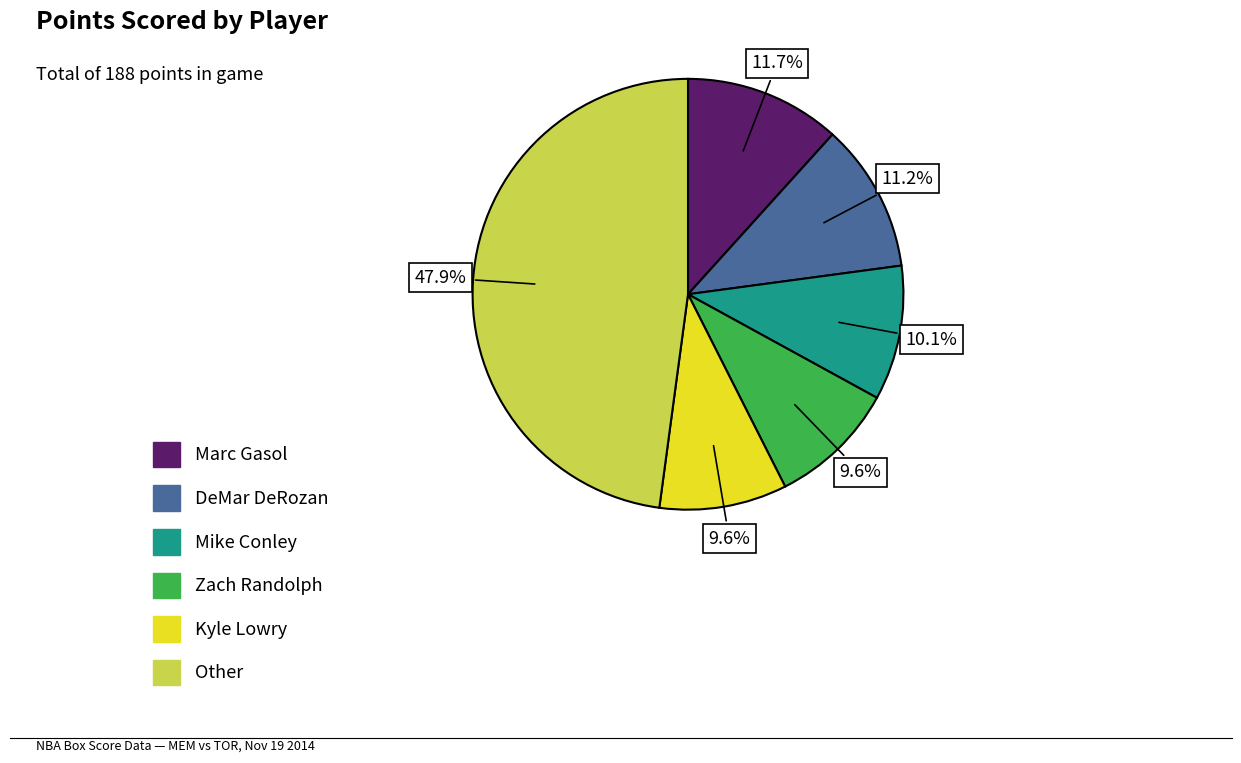

Is there a majority slice in this chart?

No